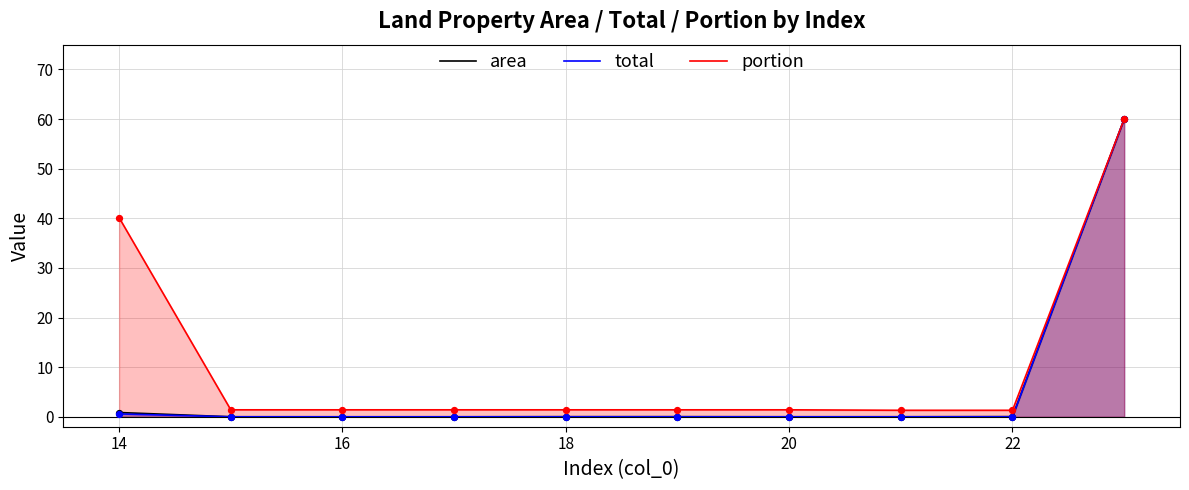

Which series reaches the minimum Y coordinate?

total